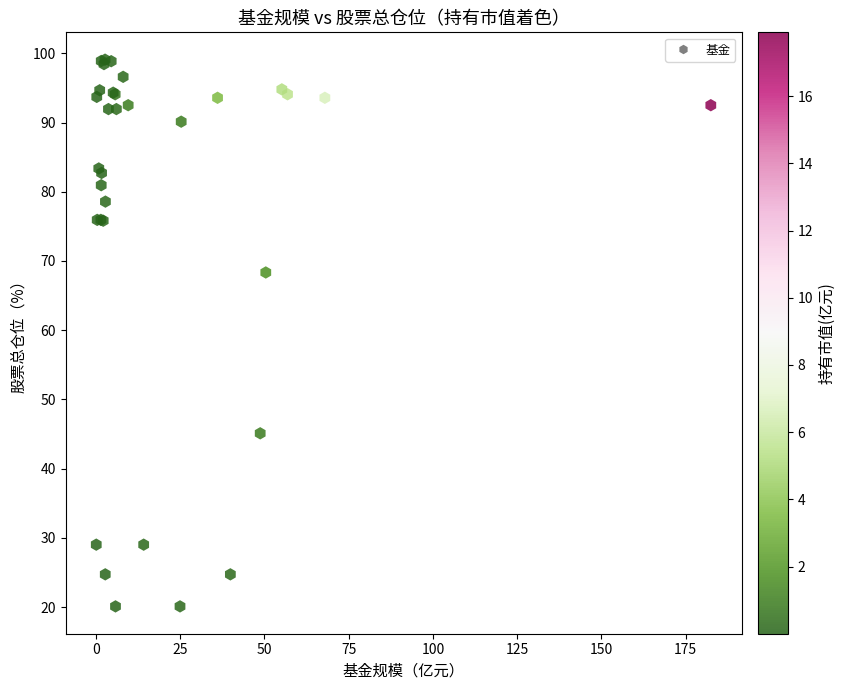

What Y value in the scatter plot is closest to 59?

68.3